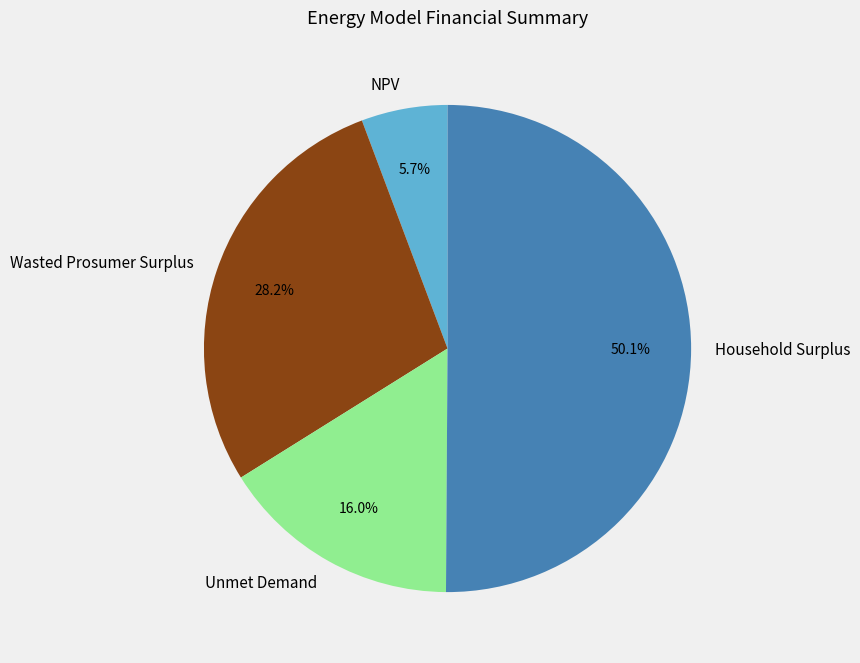

Do NPV and Wasted Prosumer Surplus together represent more than half of the pie?

No